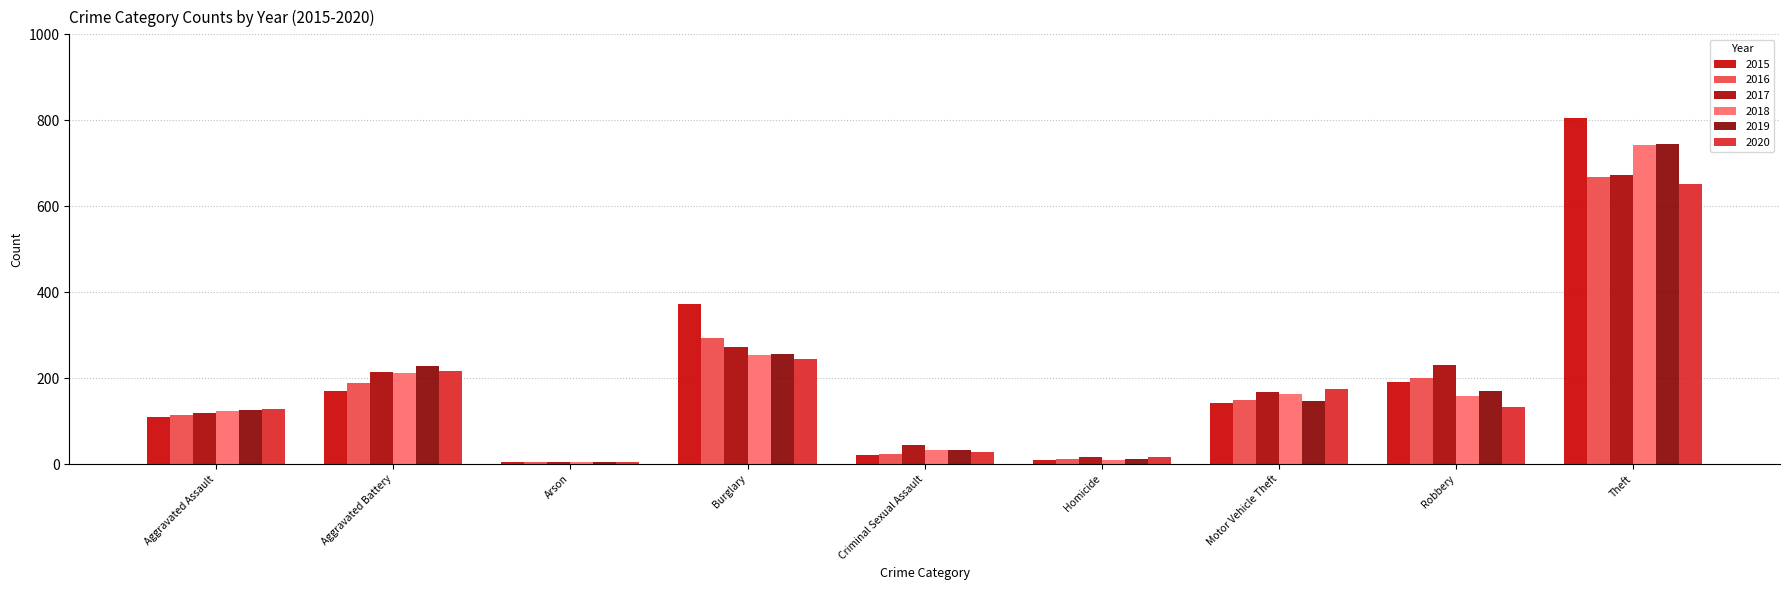

What is the sum of all 2019 values?

1725